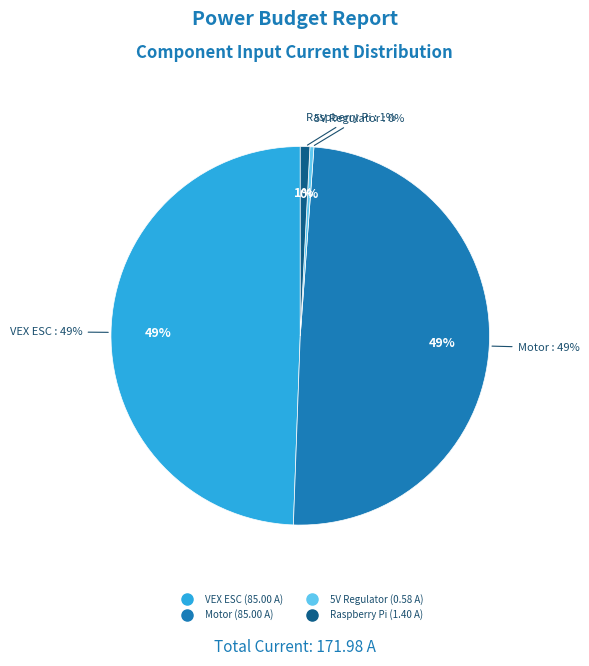

Is it true that Raspberry Pi is 1% of the pie?

True